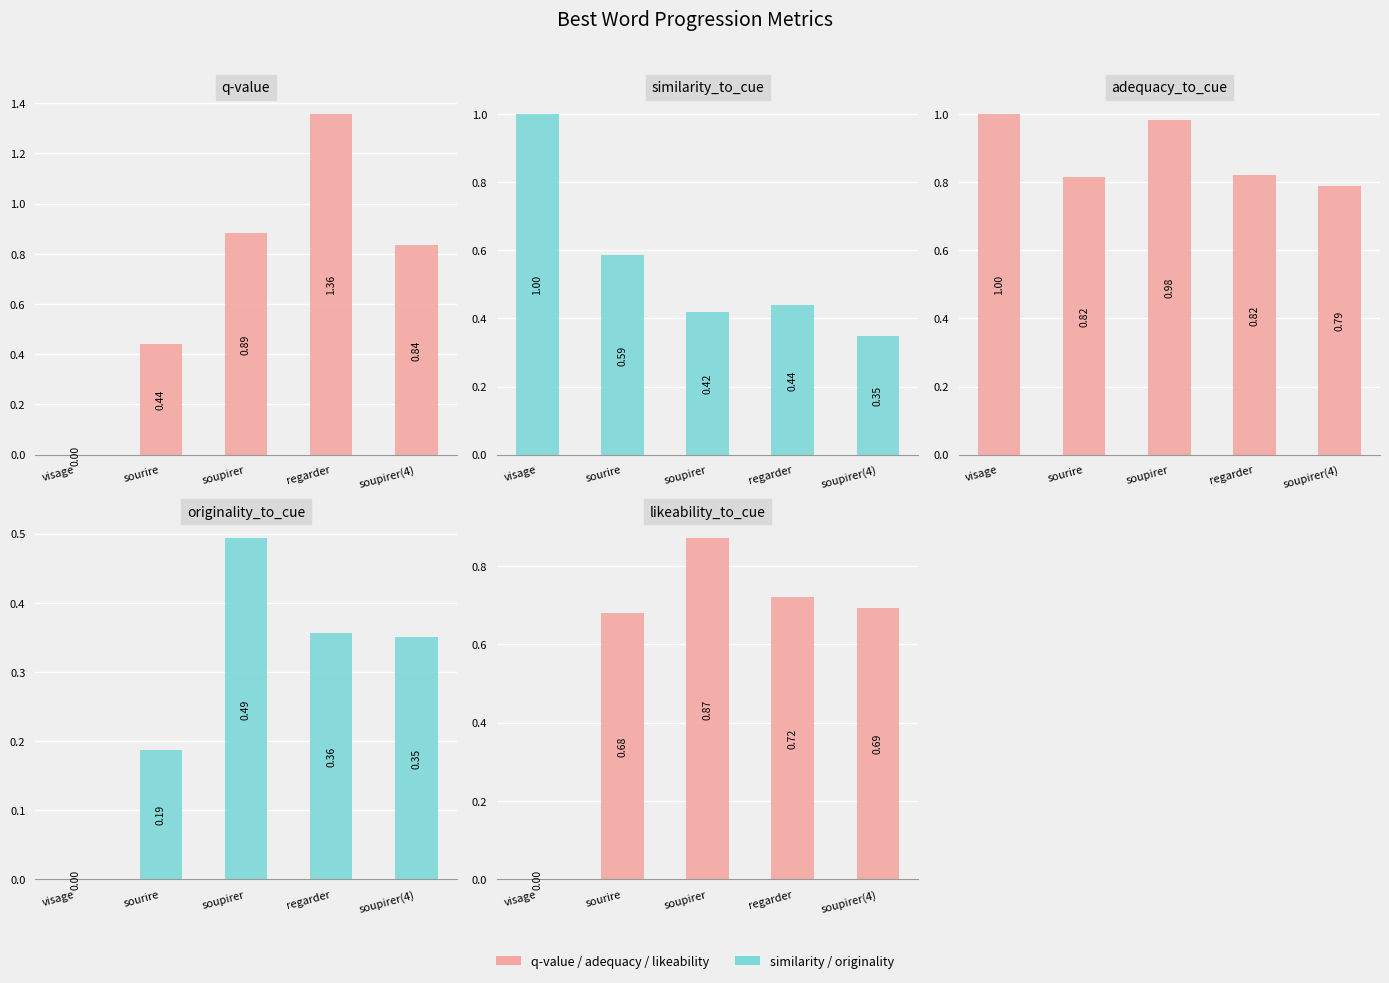

Reading right to left, transcribe all the data shown in this chart.

q-value: soupirer(4)=0.8	regarder=1.4	soupirer=0.9	sourire=0.4	visage=0.0
similarity_to_cue: soupirer(4)=0.3	regarder=0.4	soupirer=0.4	sourire=0.6	visage=1.0
adequacy_to_cue: soupirer(4)=0.8	regarder=0.8	soupirer=1.0	sourire=0.8	visage=1.0
originality_to_cue: soupirer(4)=0.4	regarder=0.4	soupirer=0.5	sourire=0.2	visage=0.0
likeability_to_cue: soupirer(4)=0.7	regarder=0.7	soupirer=0.9	sourire=0.7	visage=0.0